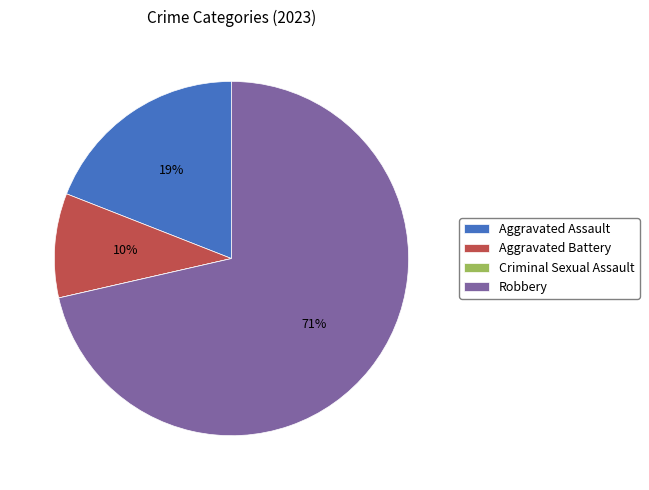

Which slice is the largest?

Robbery